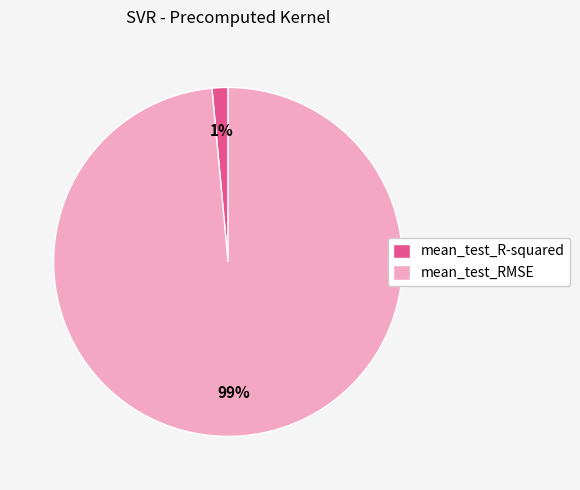

To the nearest percent, what is the average slice percentage?

50%